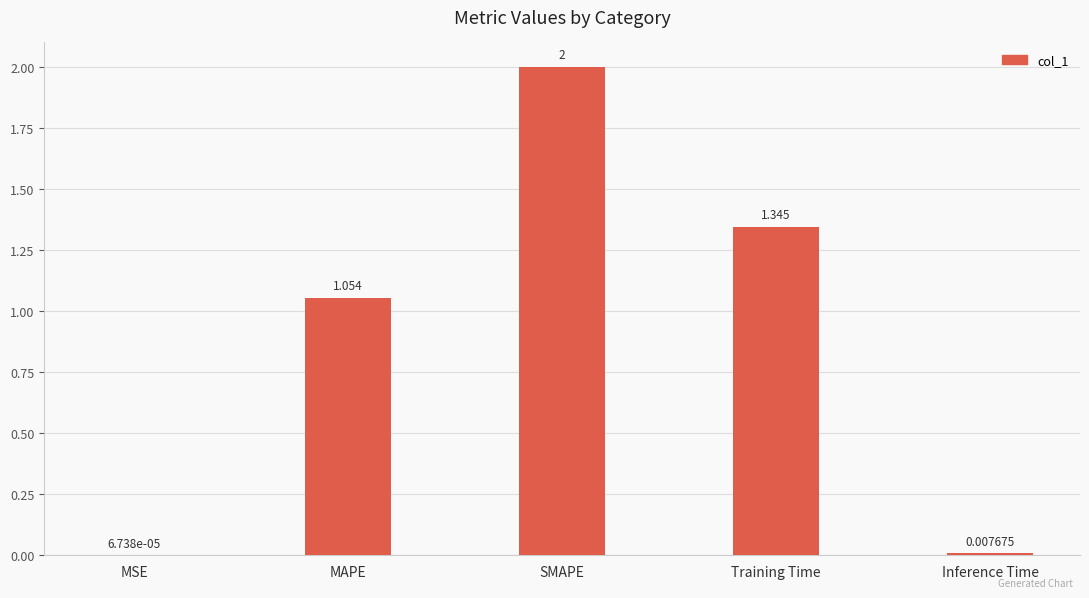

Where is the data nearest to the value 1?

MAPE